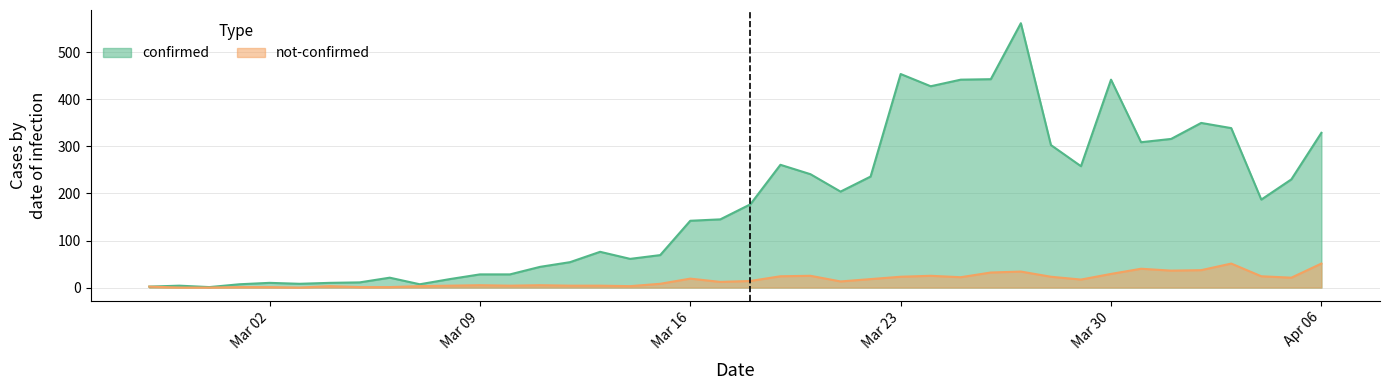

Rank the series by their maximum value, from lowest to highest.

not-confirmed, confirmed